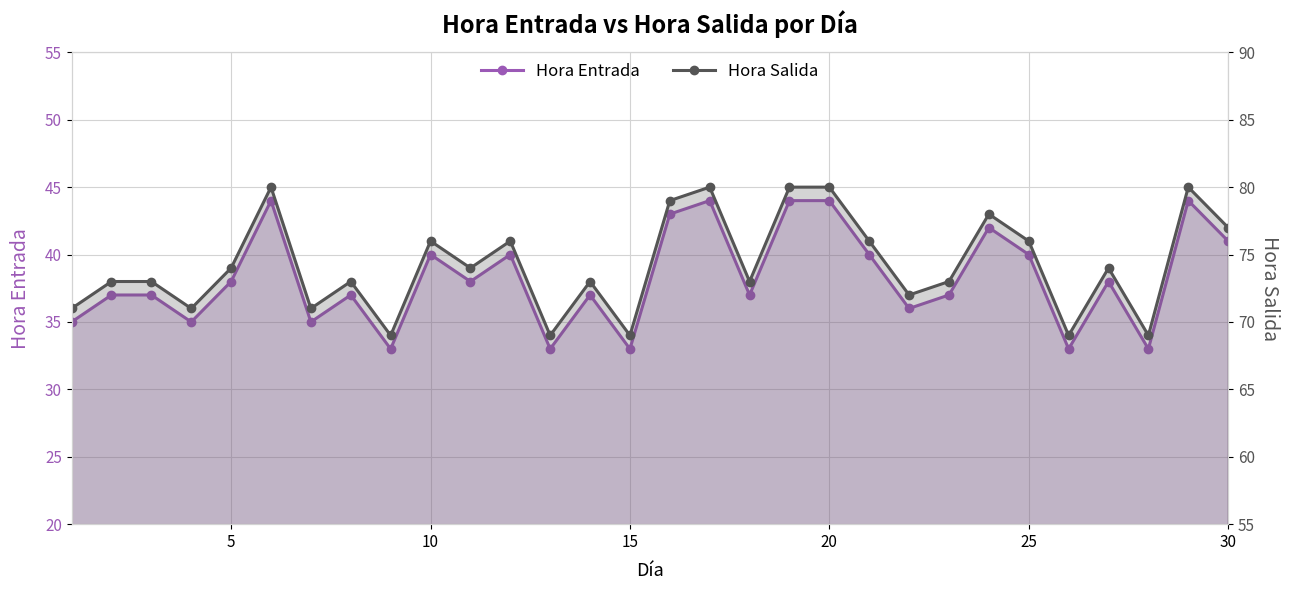

At how many categories does at least one series exceed 52?

30